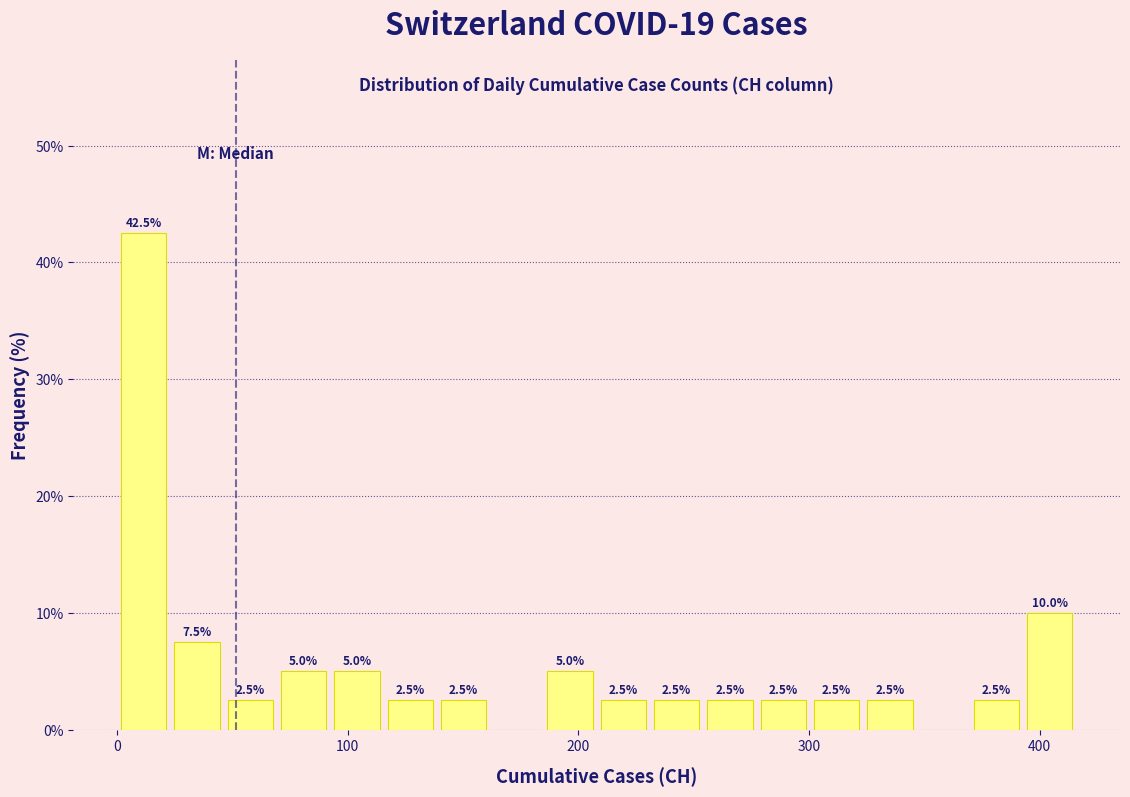

Around what value on the x-axis is the tallest bar? Give the approximate position of its centre, as read against the axis.

10